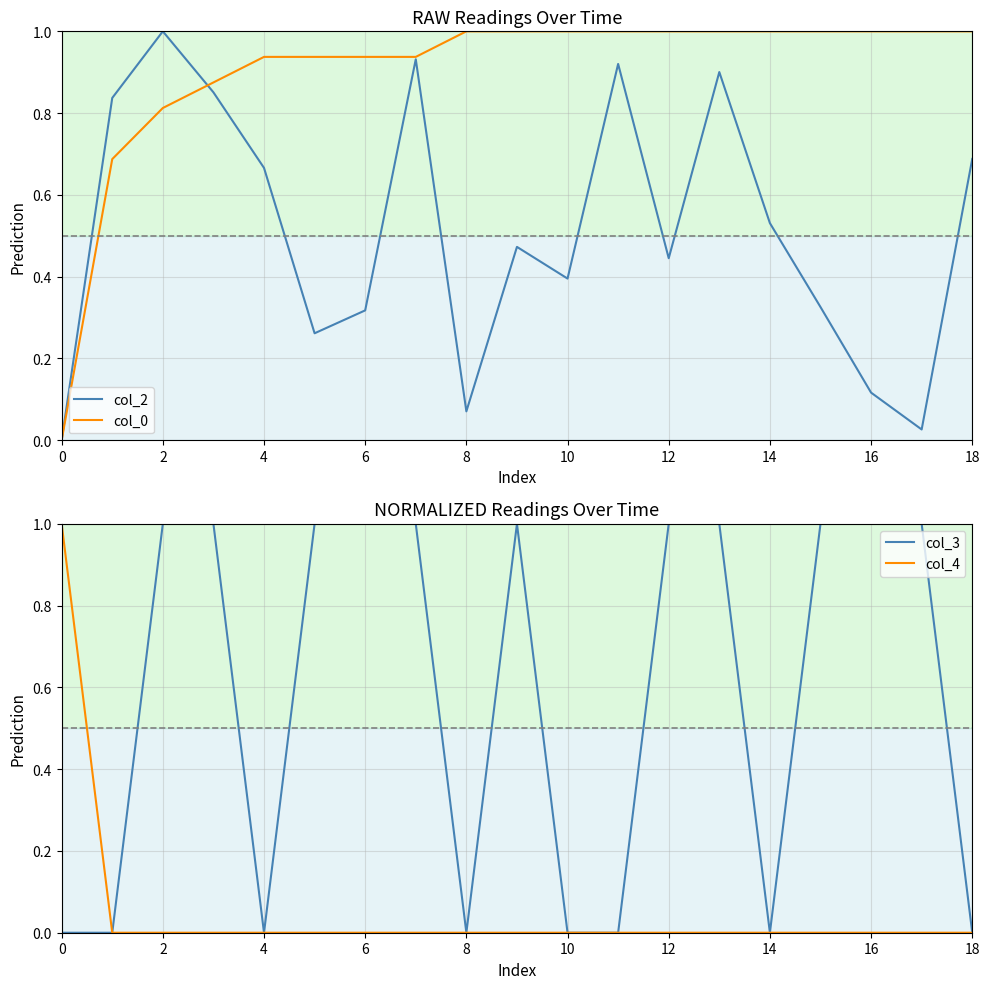

Is it true that col_4 equals -0.5 at 14?

False